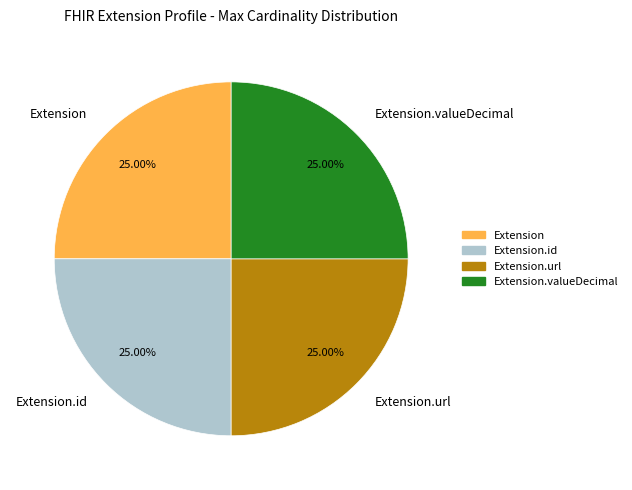

Is Extension.id the majority of the pie?

No